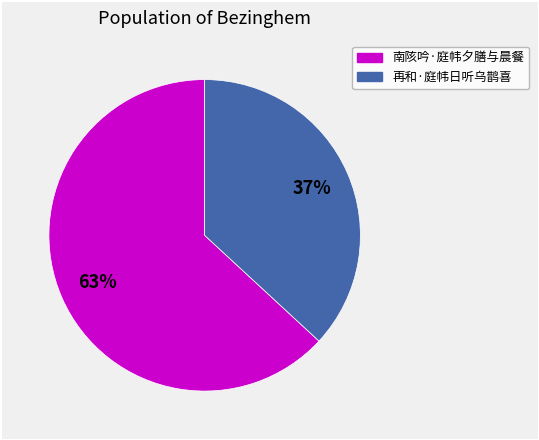

Combined, do 南陔吟·庭帏夕膳与晨餐 and 再和·庭帏日听乌鹊喜 account for over 50%?

Yes